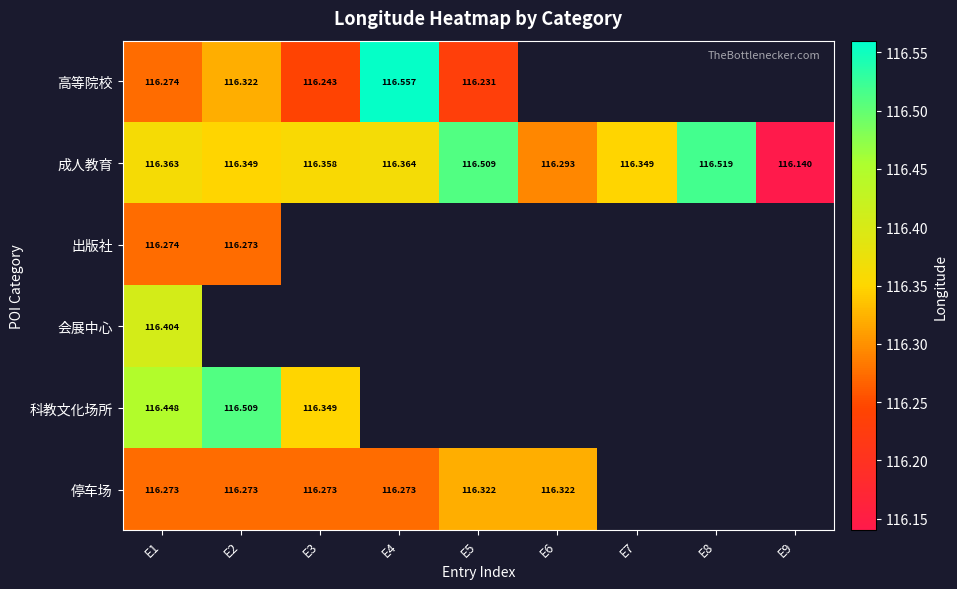

What is the difference between the highest and lowest values at E2?

0.2